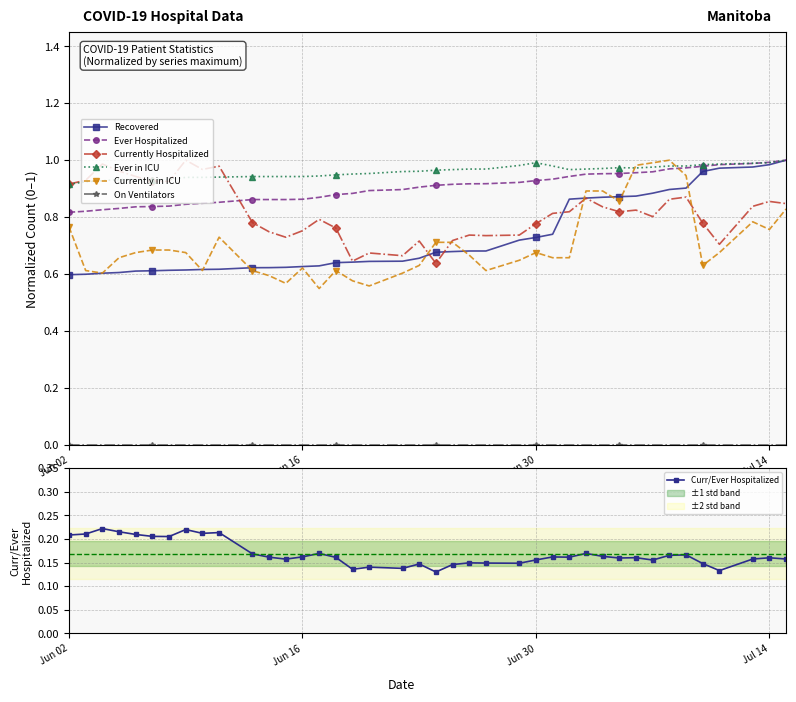

True or false: Currently Hospitalized has more than 1 points higher than both neighbors.

True